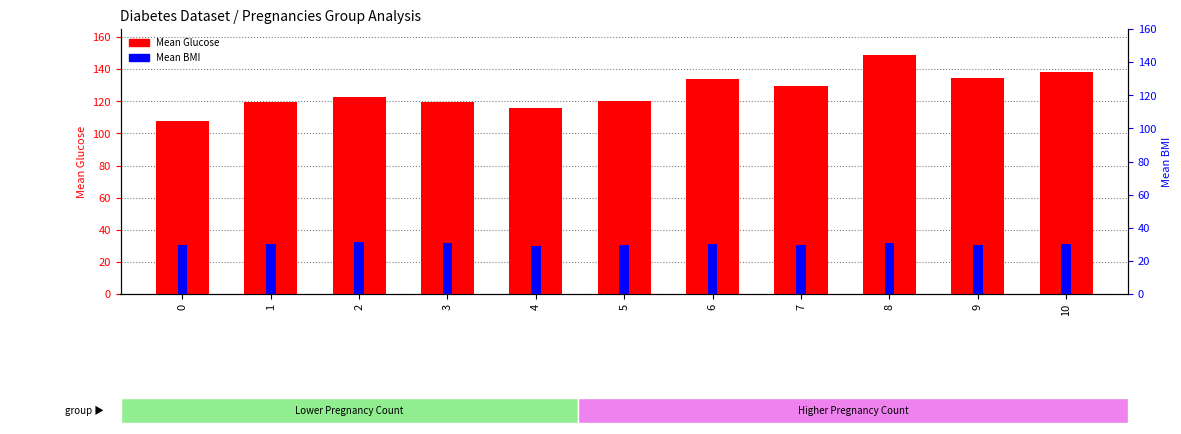

What is the value of the Mean BMI bar at the 10th from the left?

30.2